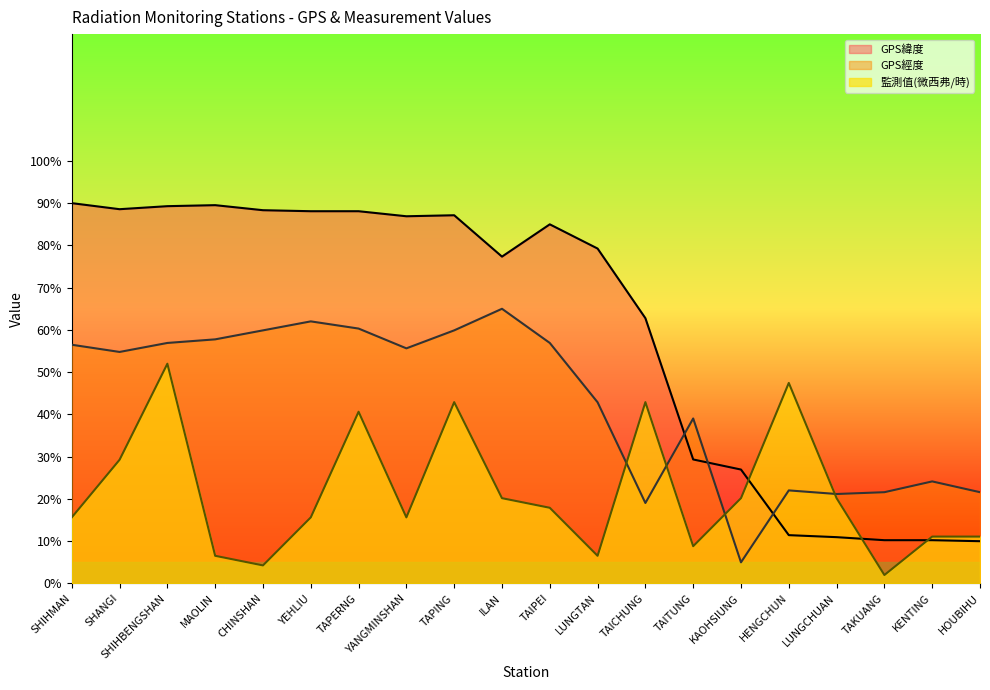

Reading left to right, transcribe all the data shown in this chart.

GPS緯度: 90.0	88.6	89.3	89.5	88.3	88.1	88.1	86.9	87.1	77.3	85.0	79.3	62.8	29.3	27.0	11.4	11.0	10.2	10.2	10.0
GPS經度: 56.5	54.8	56.9	57.8	59.9	62.0	60.3	55.6	59.9	65.0	56.9	42.9	19.0	39.0	5.0	22.0	21.2	21.6	24.1	21.6
監測值(微西弗/時): 15.6	29.3	52.0	6.5	4.3	15.6	40.6	15.6	42.9	20.2	17.9	6.5	42.9	8.8	20.2	47.5	20.2	2.0	11.1	11.1